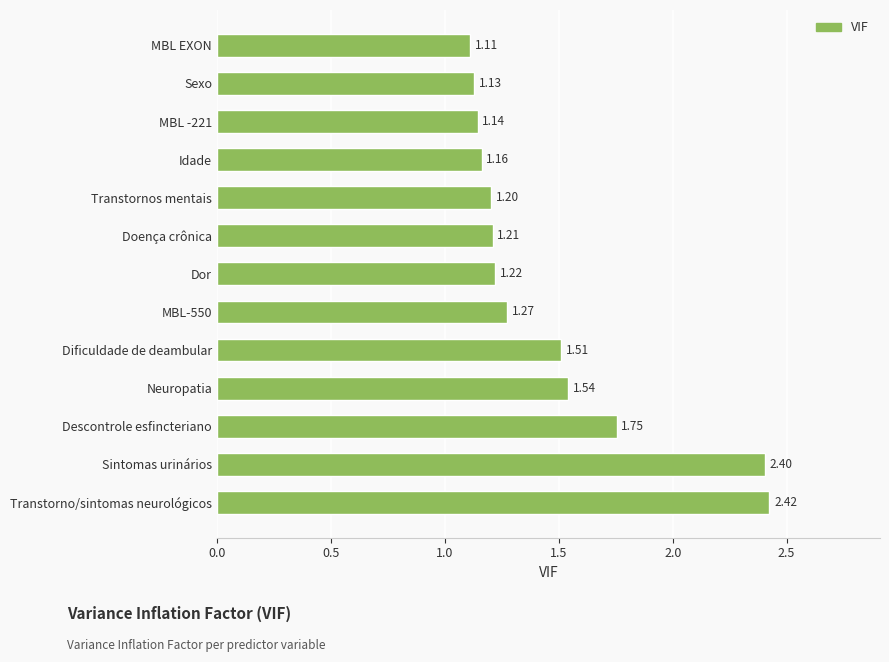

List the labels in order of value, smallest first.

MBL EXON, Sexo, MBL -221, Idade, Transtornos mentais, Doença crônica, Dor, MBL-550, Dificuldade de deambular, Neuropatia, Descontrole esfincteriano, Sintomas urinários, Transtorno/sintomas neurológicos